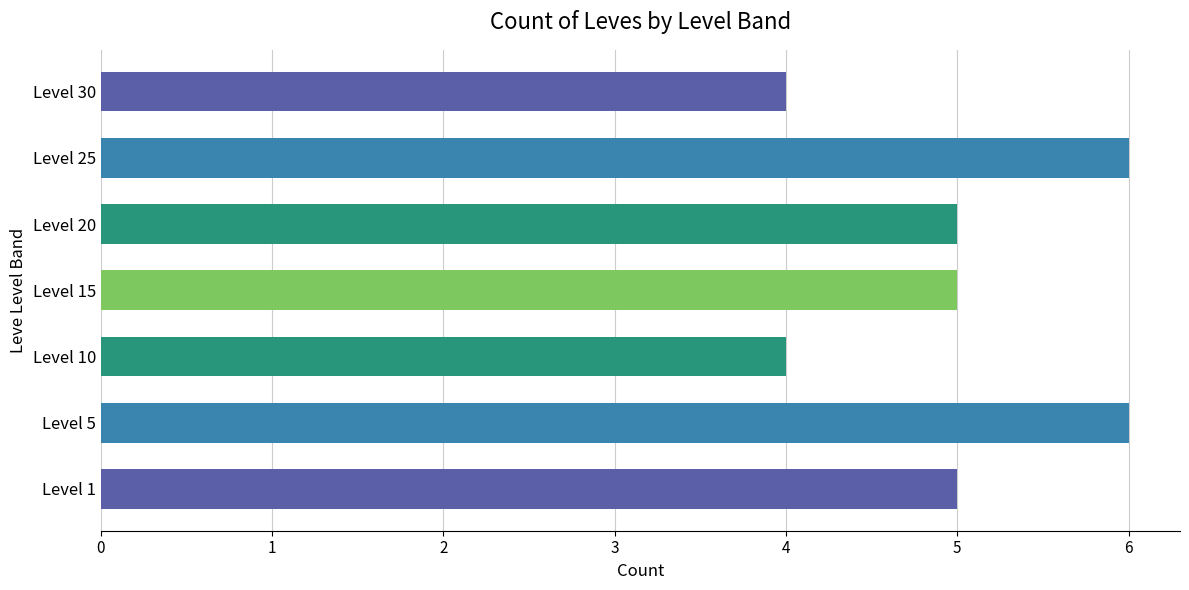

What is the smallest value displayed?

4